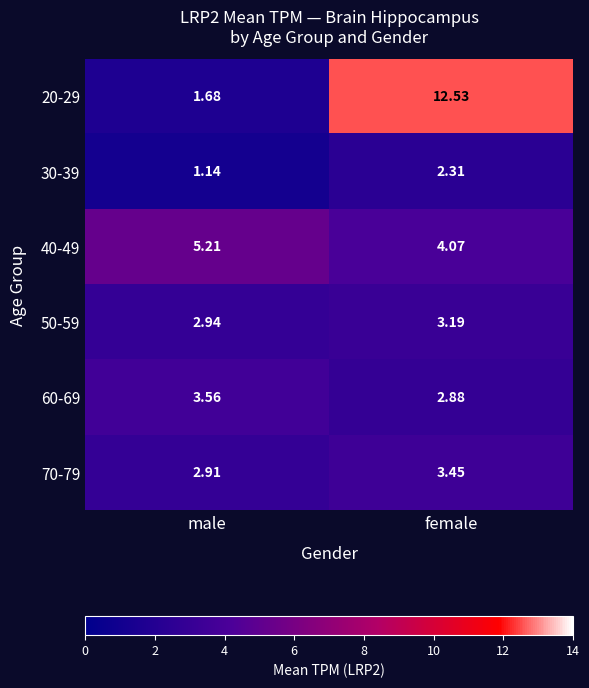

Where does the 70-79 series first go above 3?

female